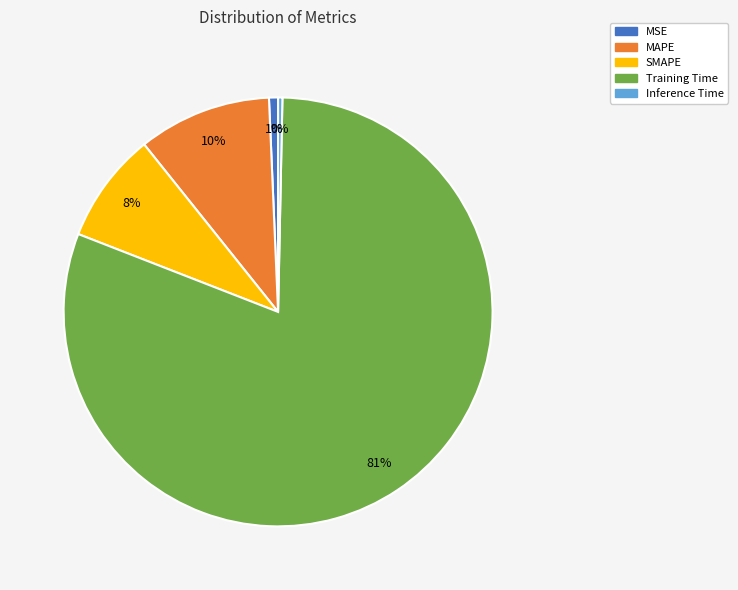

To the nearest percent, what percentage of the pie is MSE?

1%